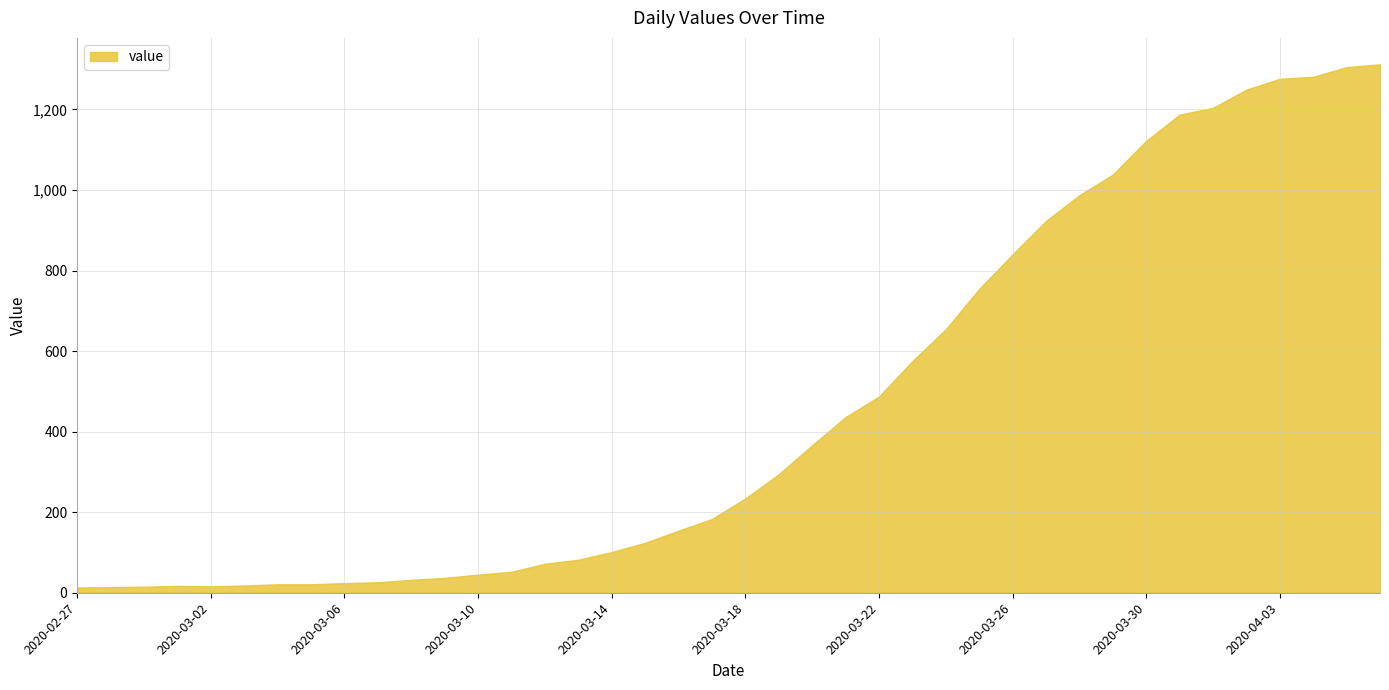

What is the greatest value displayed?

1312